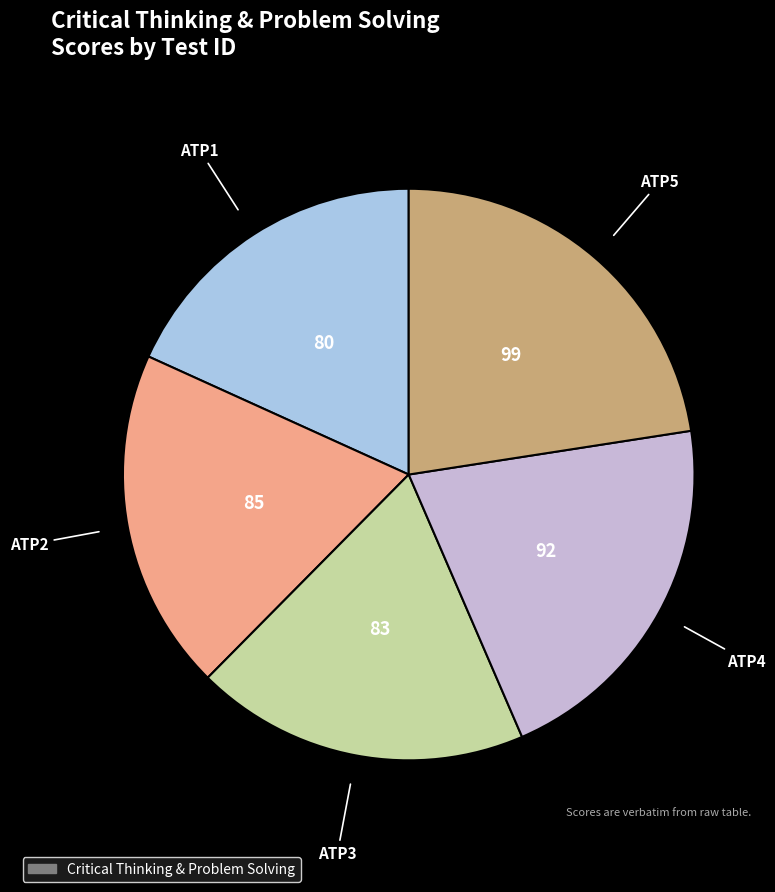

How many slices are in this pie chart?

5